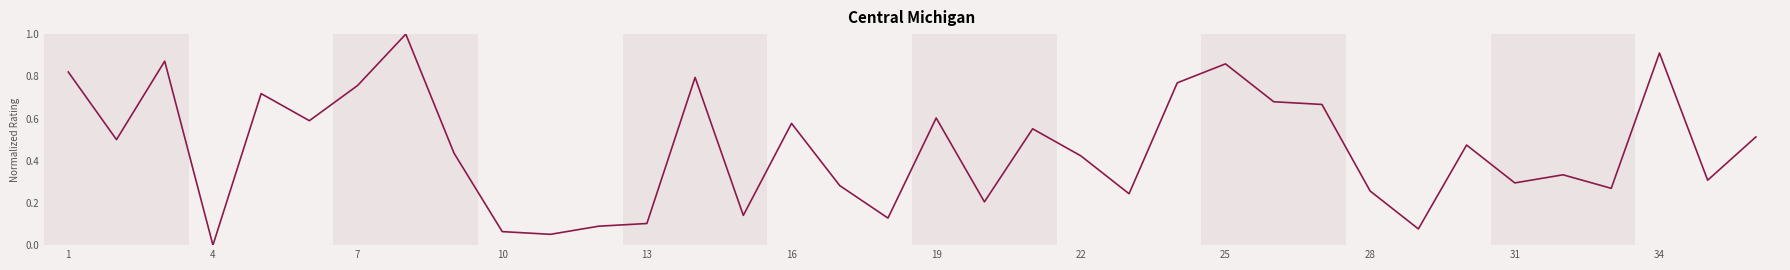

What is the maximum value shown in the chart?

1.0